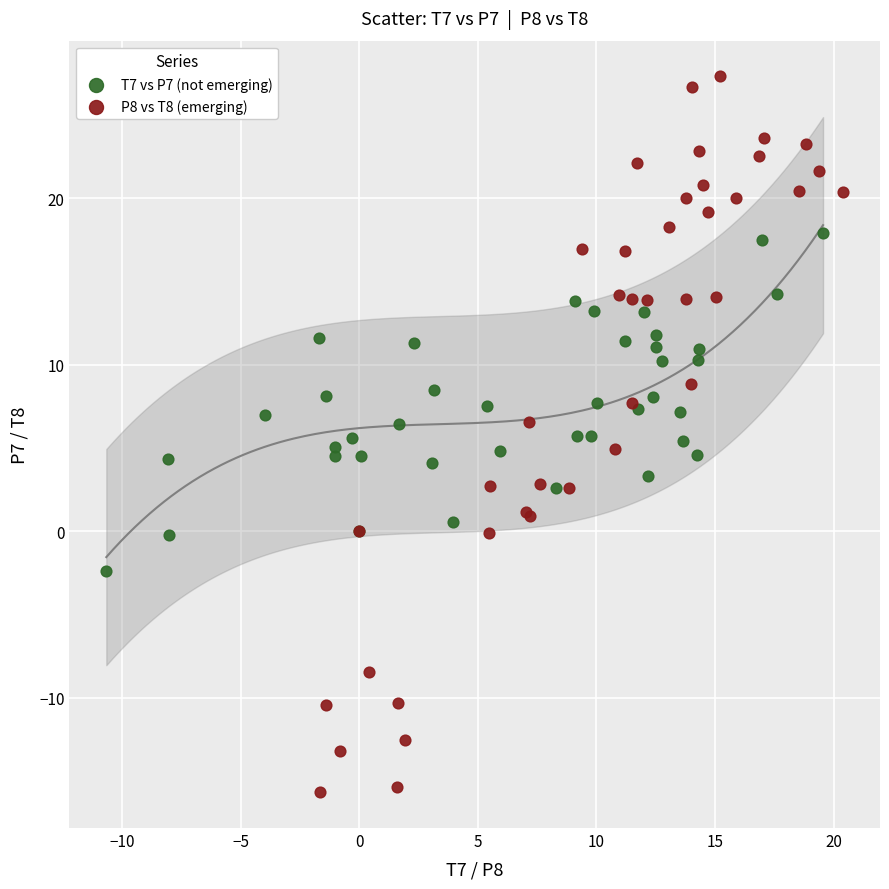

Which series contains the highest Y value?

P8 vs T8 (emerging)